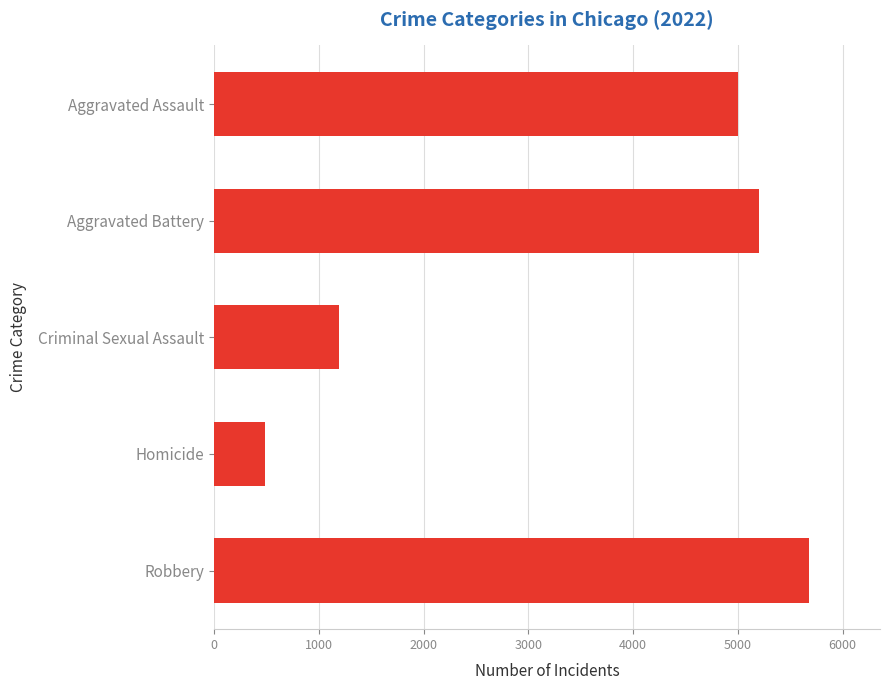

Read the value at Robbery, to the nearest 10.

5680